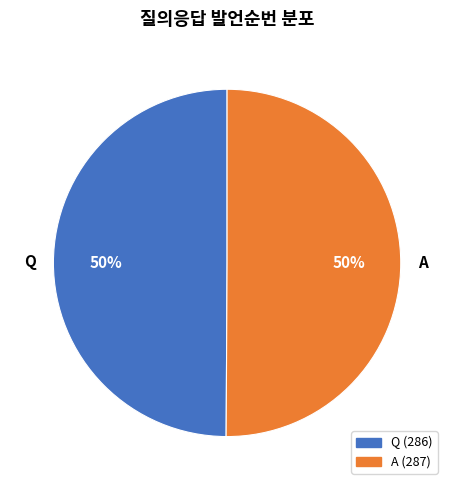

To the nearest percent, what portion does Q represent?

50%